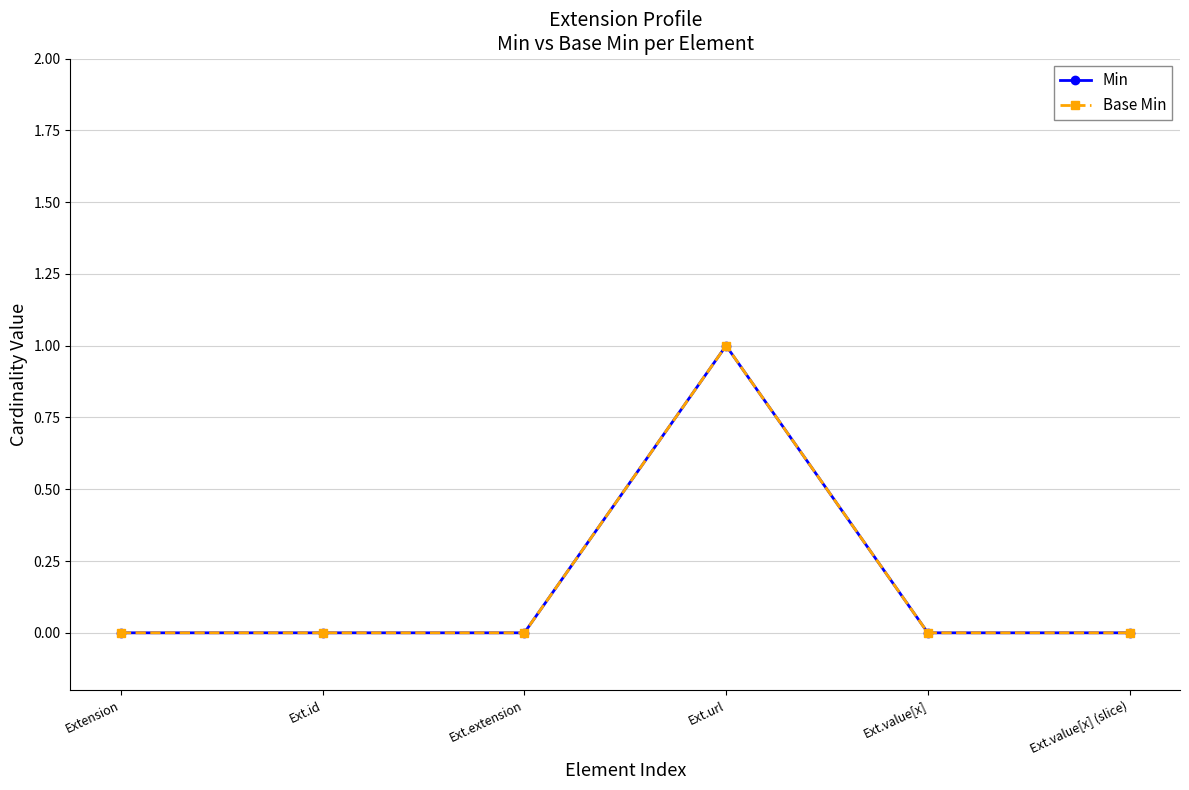

Is it true that Base Min equals 0 at Ext.extension?

True